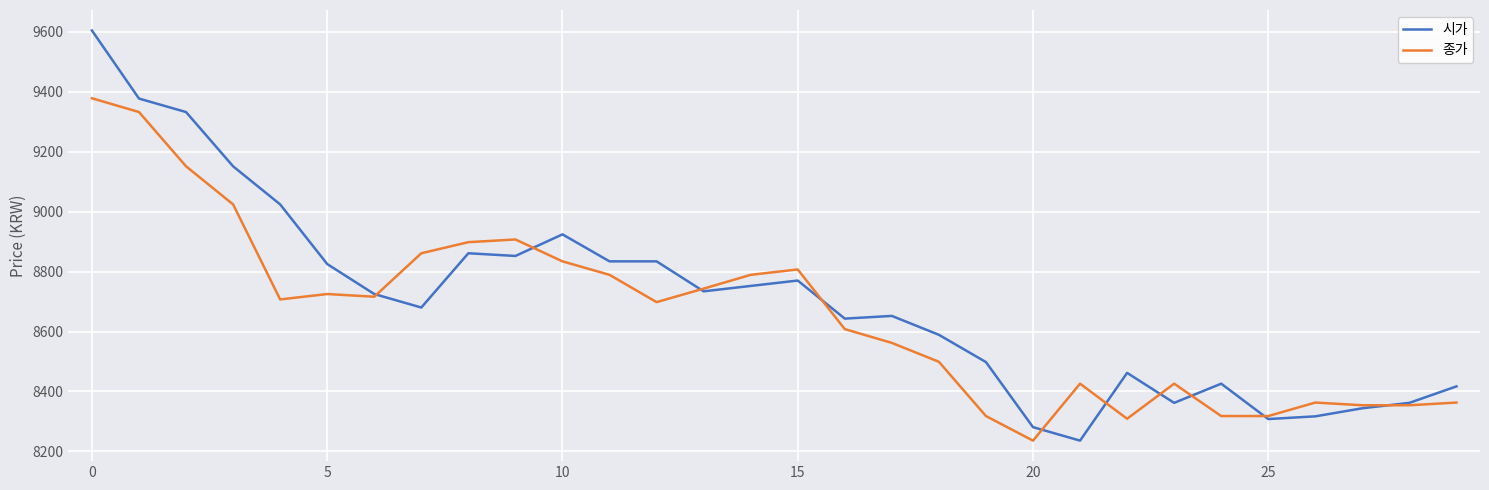

Which series has the largest range (max minus min)?

시가